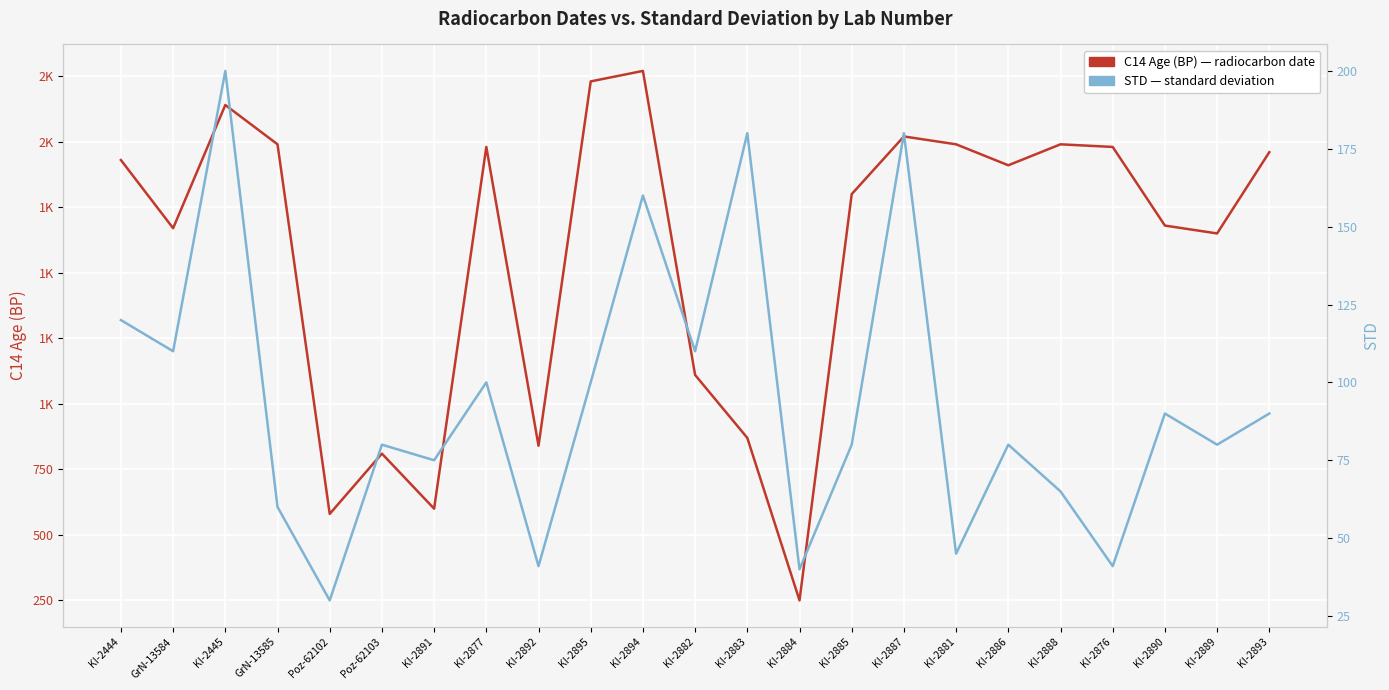

List the labels in order of C14 Age (BP) value, smallest first.

KI-2884, Poz-62102, KI-2891, Poz-62103, KI-2892, KI-2883, KI-2882, KI-2889, GrN-13584, KI-2890, KI-2885, KI-2886, KI-2444, KI-2893, KI-2877, KI-2876, GrN-13585, KI-2881, KI-2888, KI-2887, KI-2445, KI-2895, KI-2894